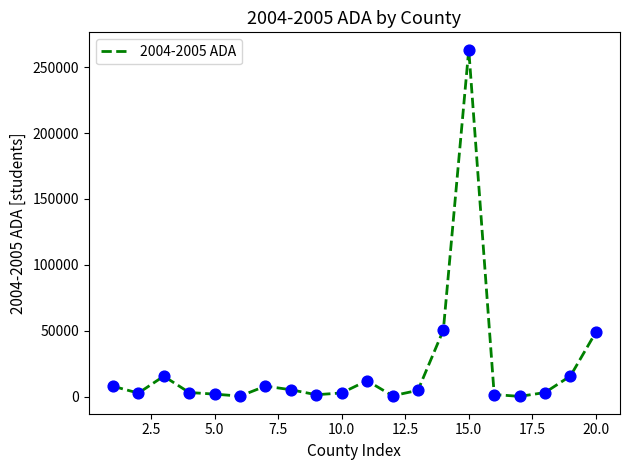

What is the greatest value displayed?

263286.6